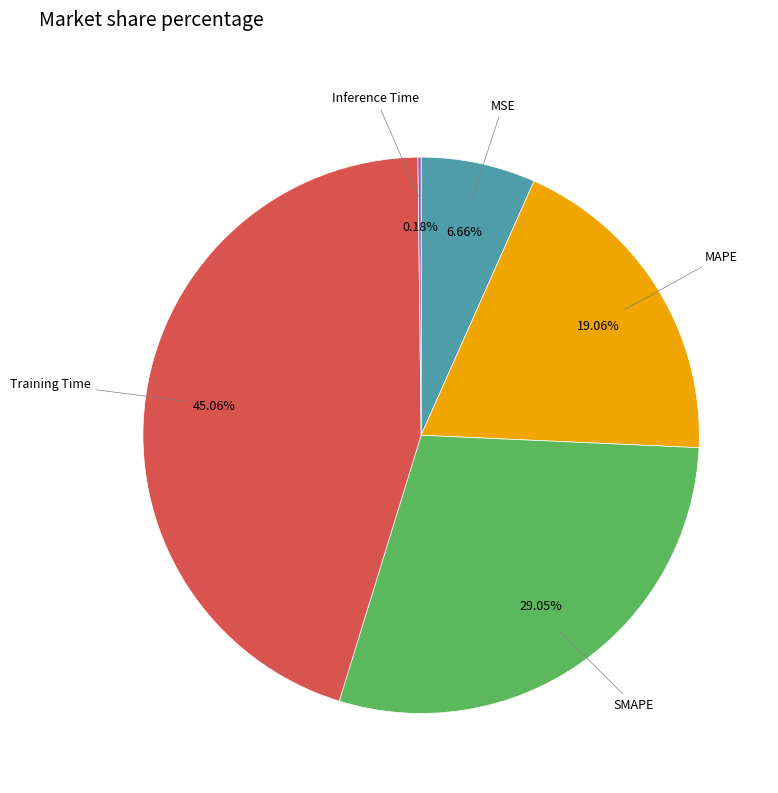

Is there a majority slice in this chart?

No